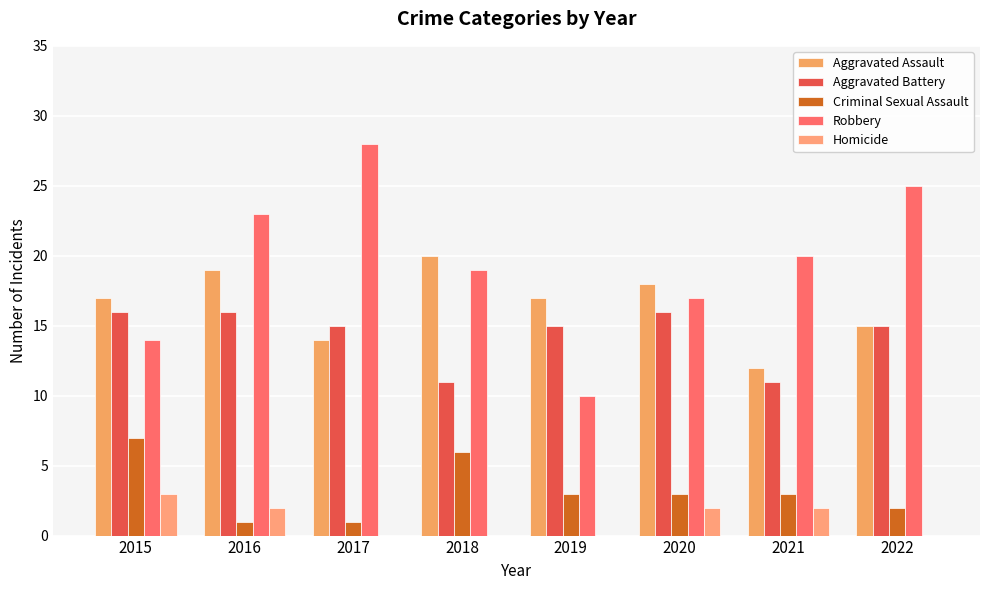

What is the value of the Robbery bar at the 7th from the left?

20